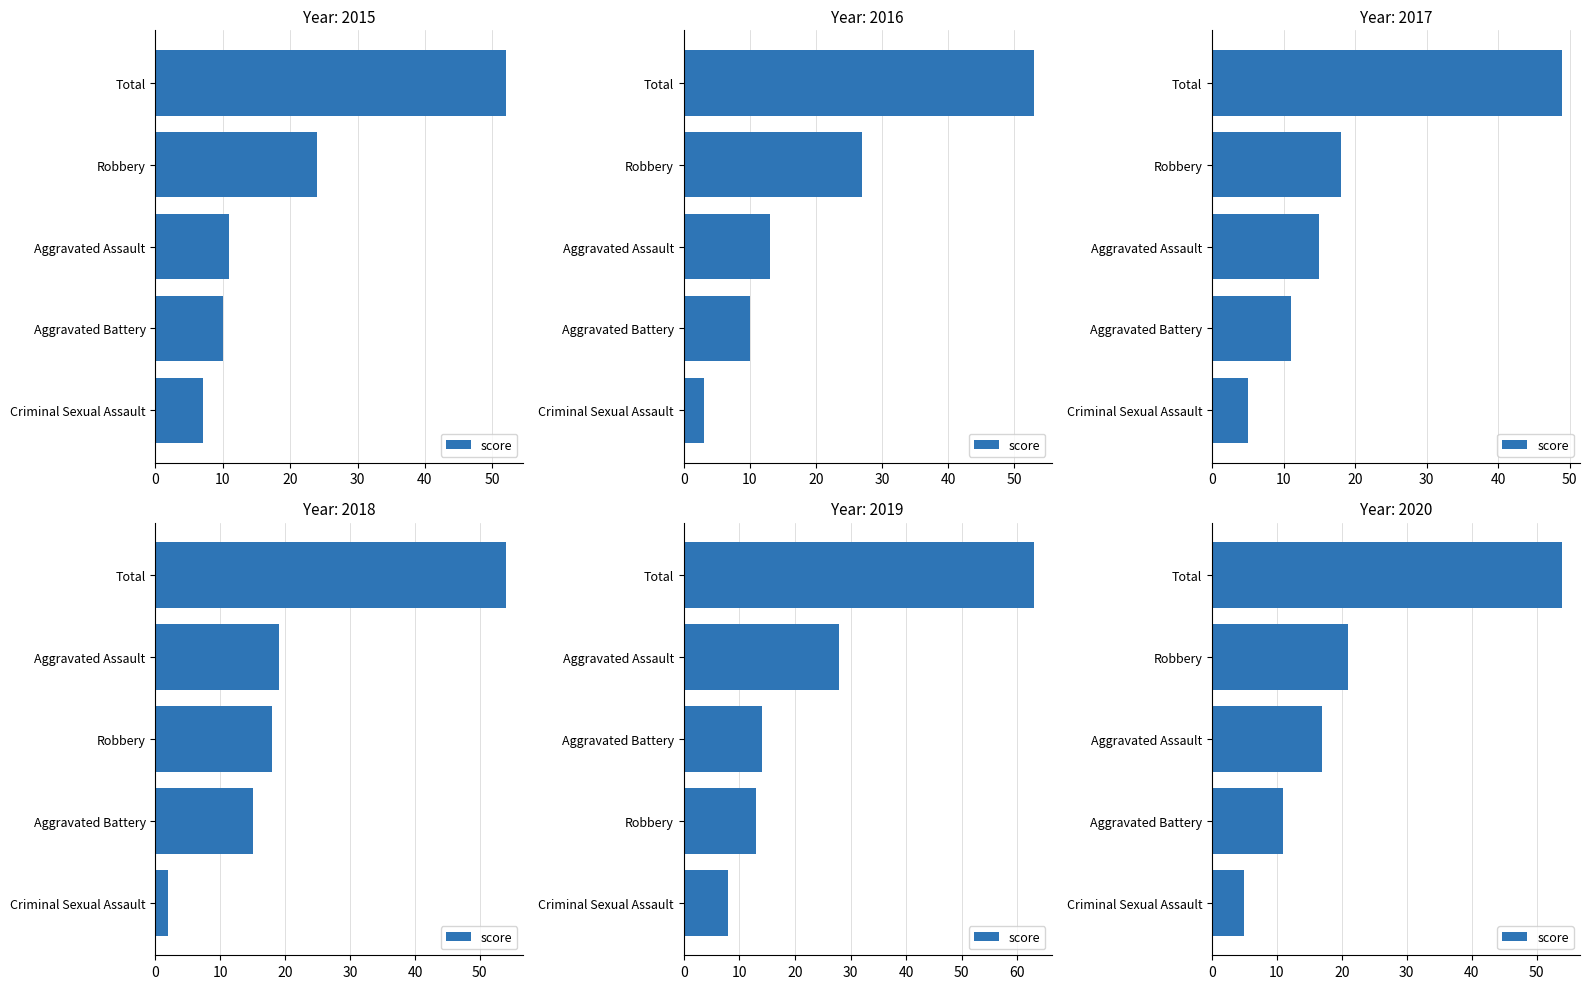

What is the value of the 4th bar from the left?

11